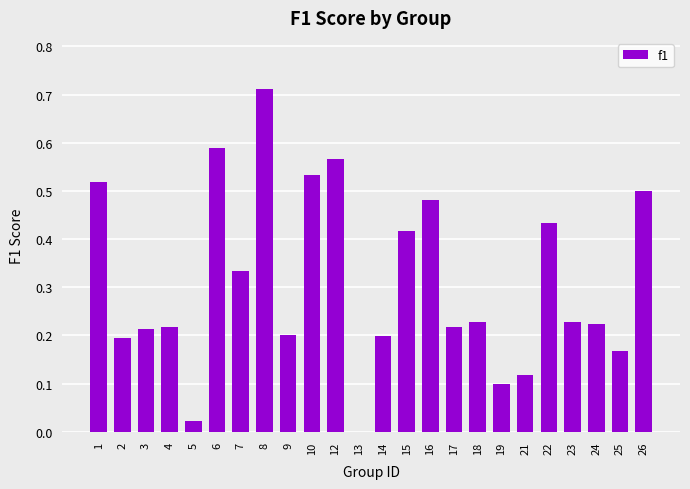

Does the chart contain stacked bars?

No